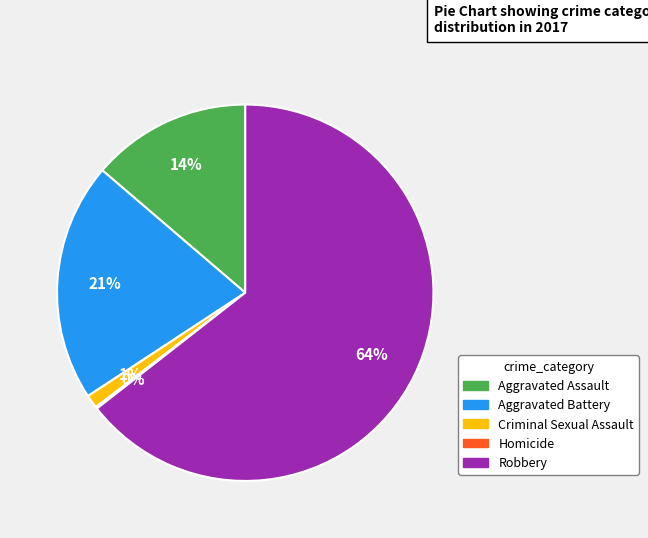

To the nearest percent, what is the difference between the Aggravated Assault and Criminal Sexual Assault slice percentages?

13%